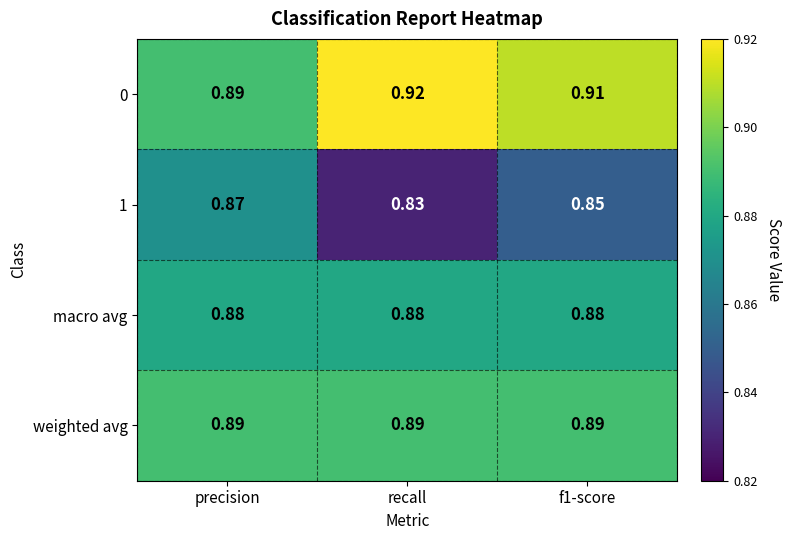

At which category does the chart reach its minimum across all series?

recall